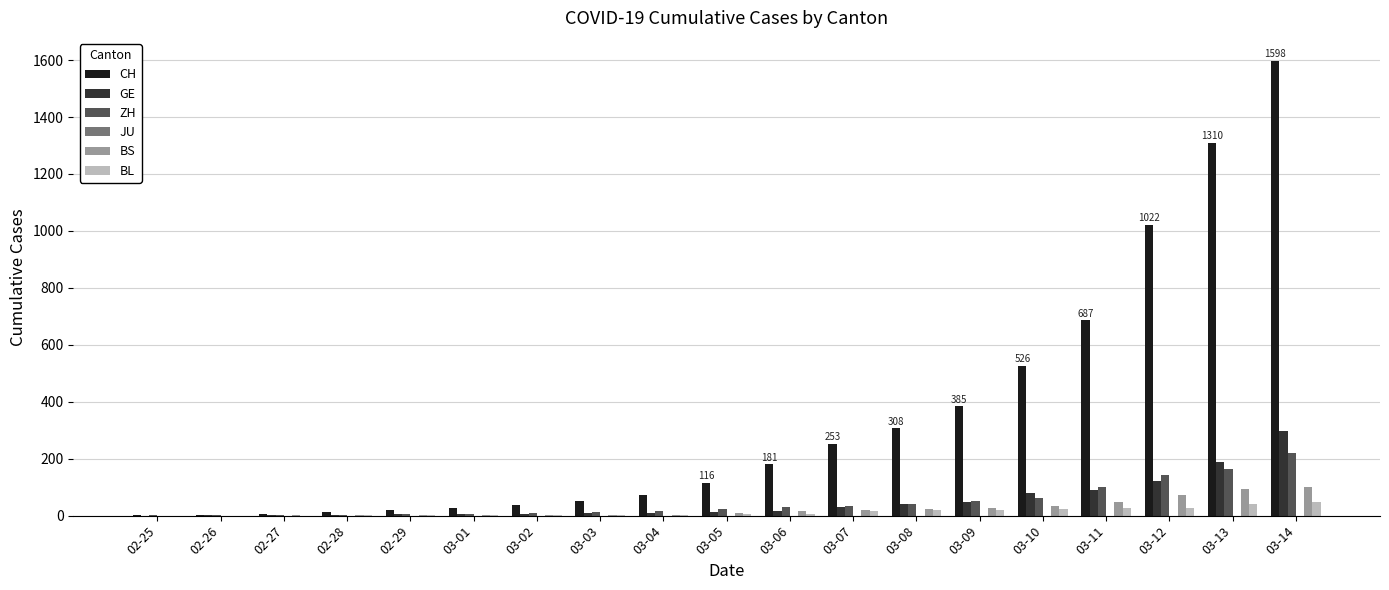

Which series has the widest spread of values?

CH